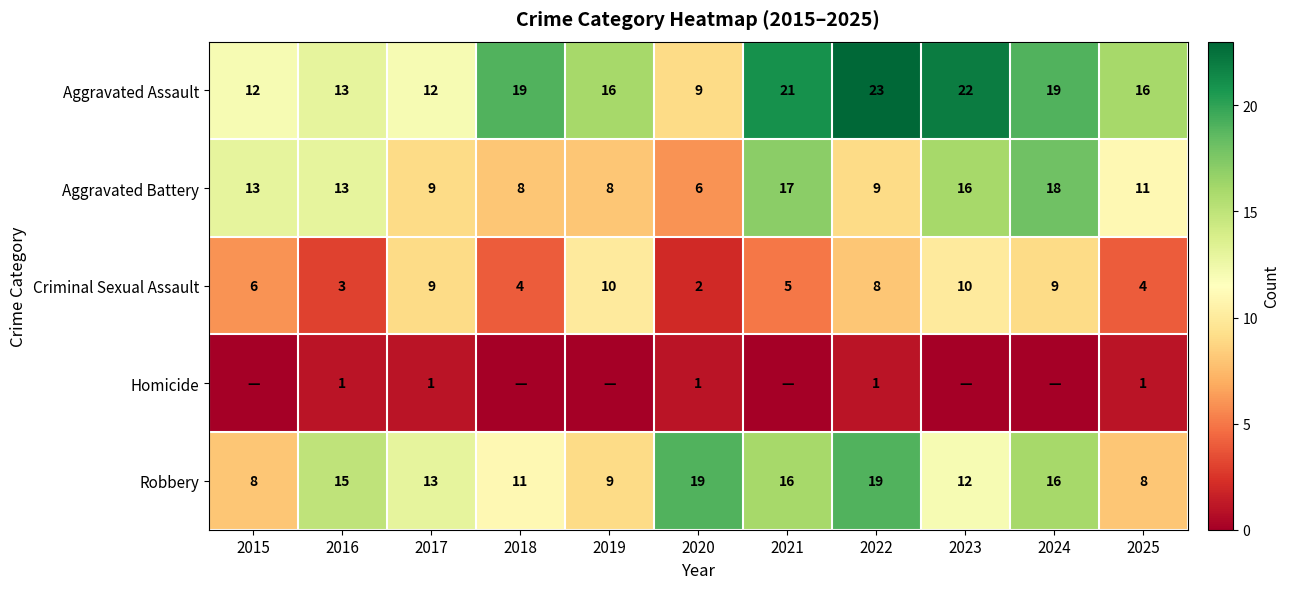

At which label does Aggravated Battery first exceed 11?

2015